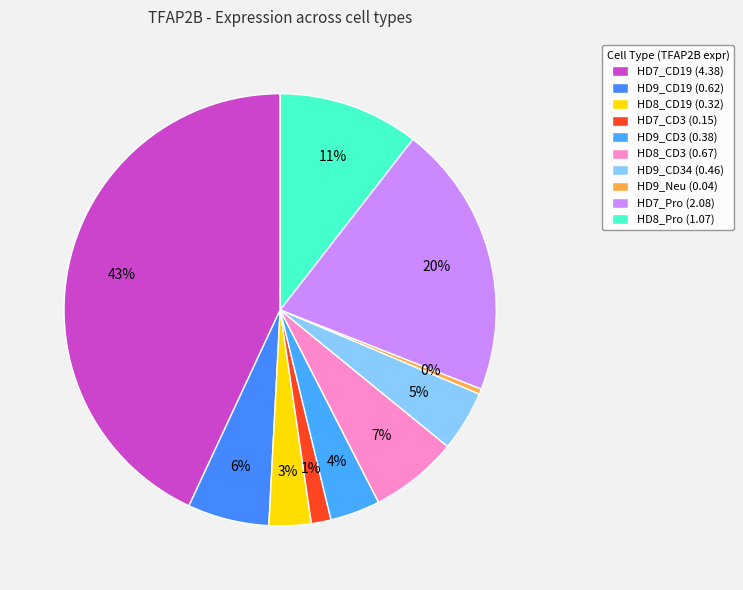

Rank the categories by value from lowest to highest.

HD9_Neu, HD7_CD3, HD8_CD19, HD9_CD3, HD9_CD34, HD9_CD19, HD8_CD3, HD8_Pro, HD7_Pro, HD7_CD19